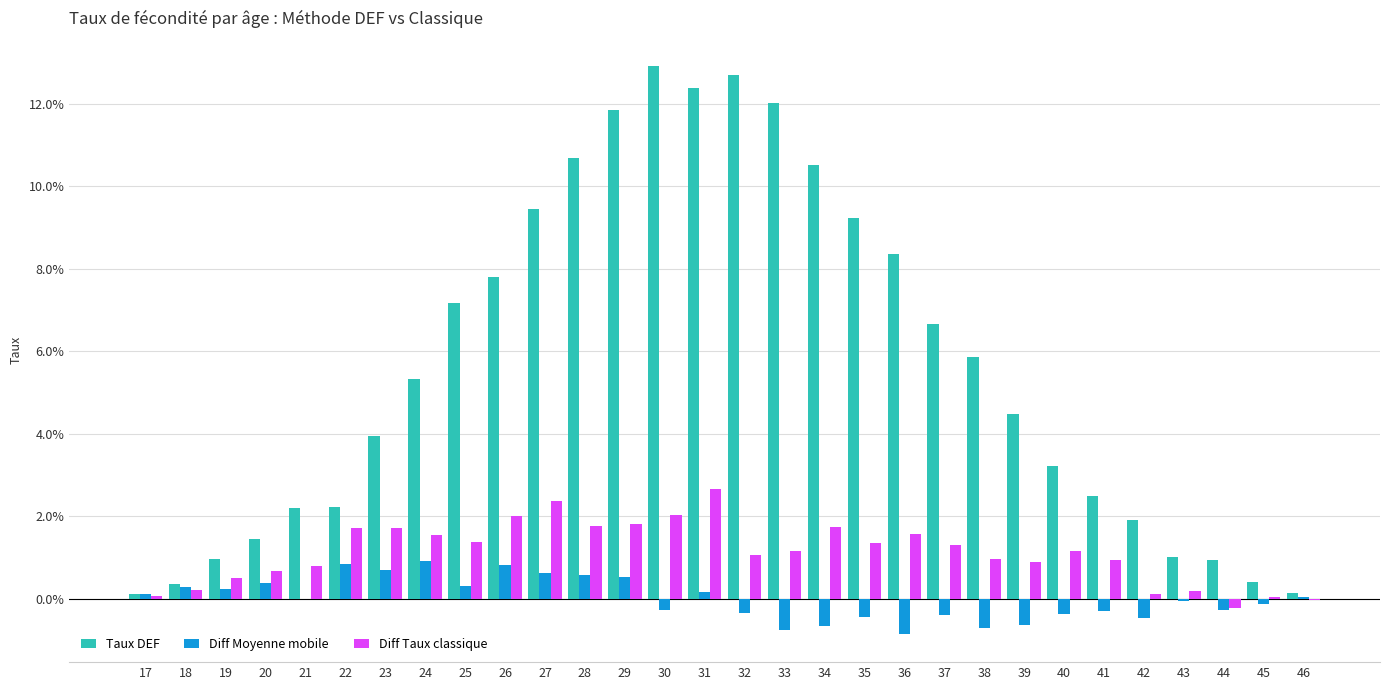

Which category has the highest value in the Taux DEF series?

30